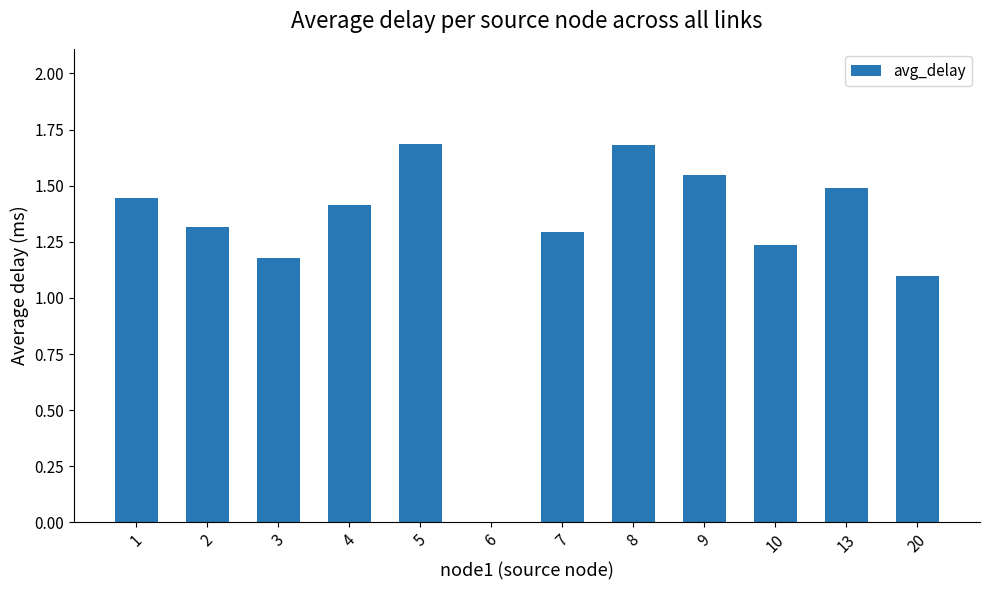

What is the sum of the values at 10 and 9?

2.8